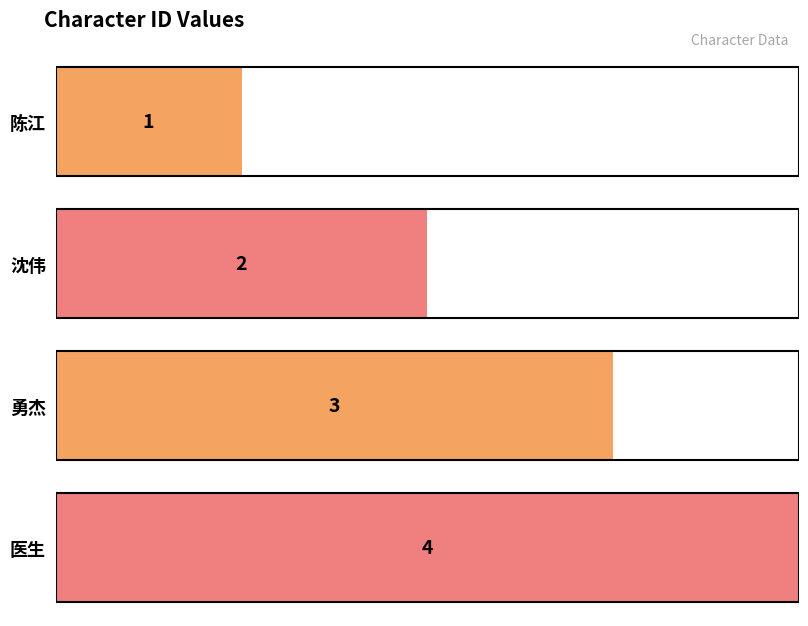

Reading left to right, extract all data points from this chart.

陈江=1	沈伟=2	勇杰=3	医生=4